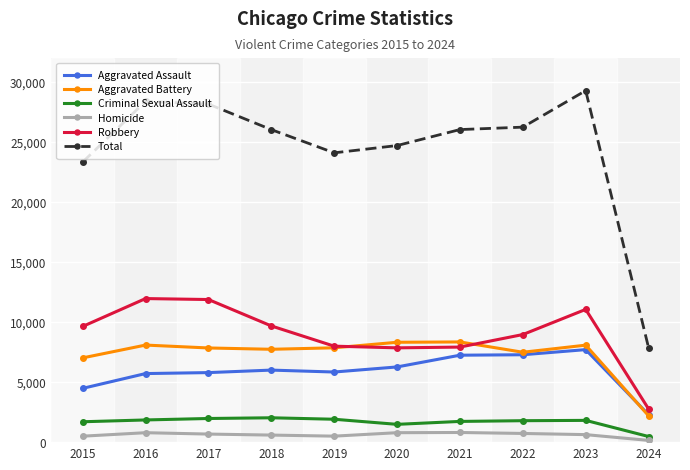

What is the average value of the Criminal Sexual Assault series?

1673